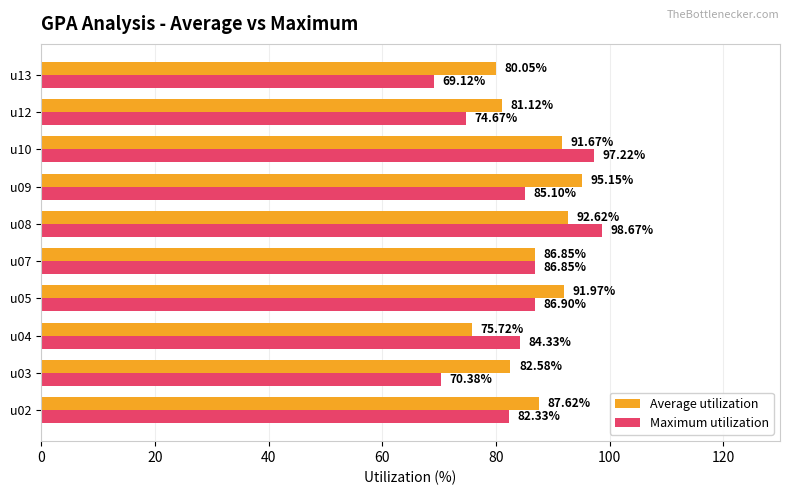

List the labels in order of Average utilization value, largest first.

u09, u08, u05, u10, u02, u07, u03, u12, u13, u04